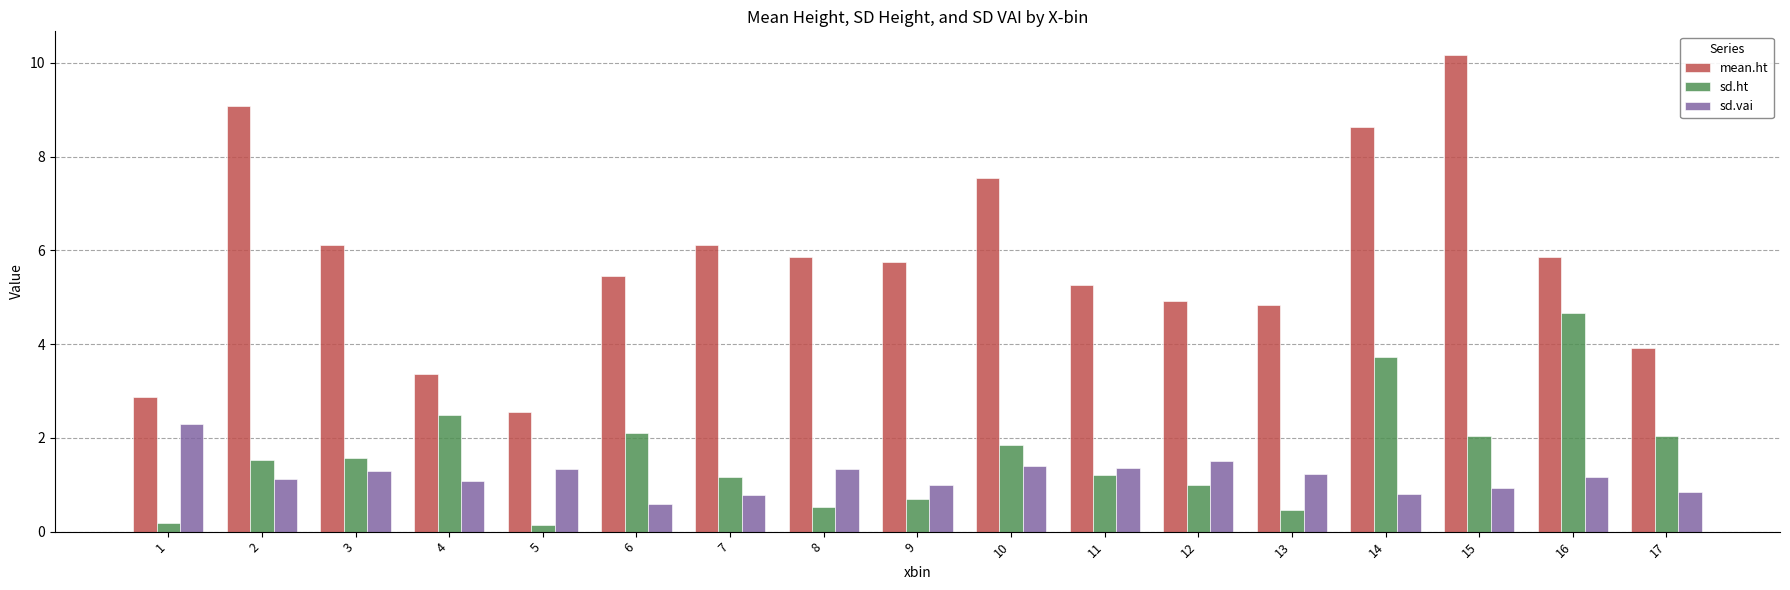

What is the value of the sd.vai bar at the 9th from the left?

1.0